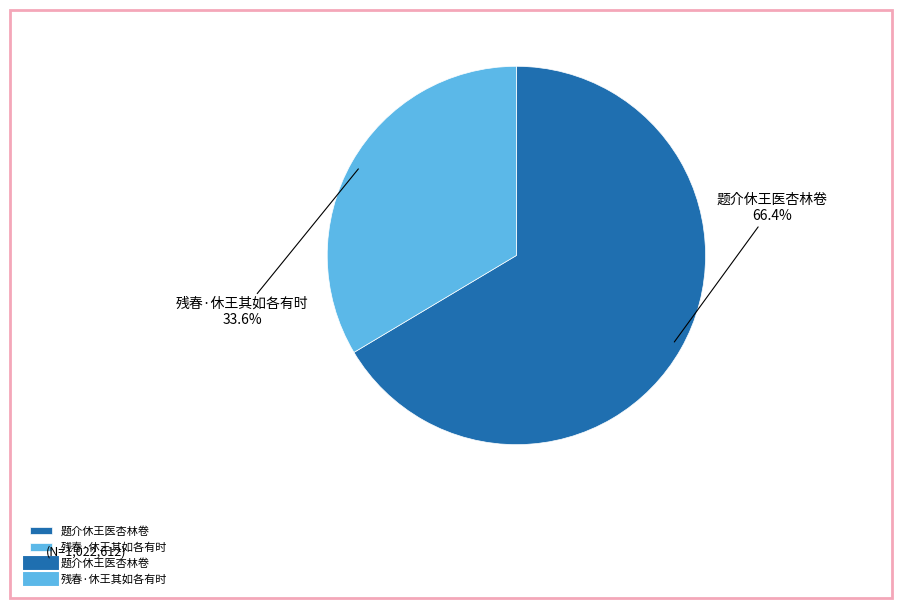

Which slice represents more than half of the pie?

题介休王医杏林卷